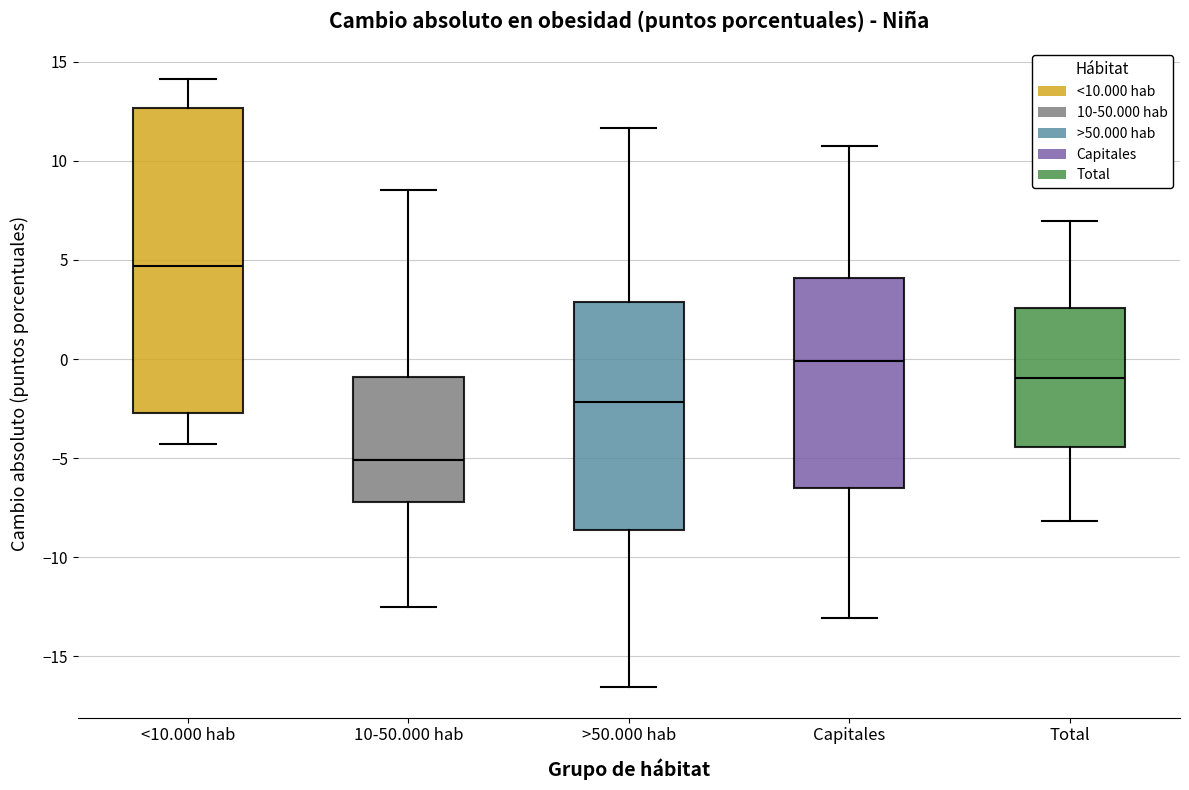

Where does the median line of the box for >50.000 hab sit on the y-axis? The values are not printed on the chart, so give them approximately, as read against the axis.

-2.0